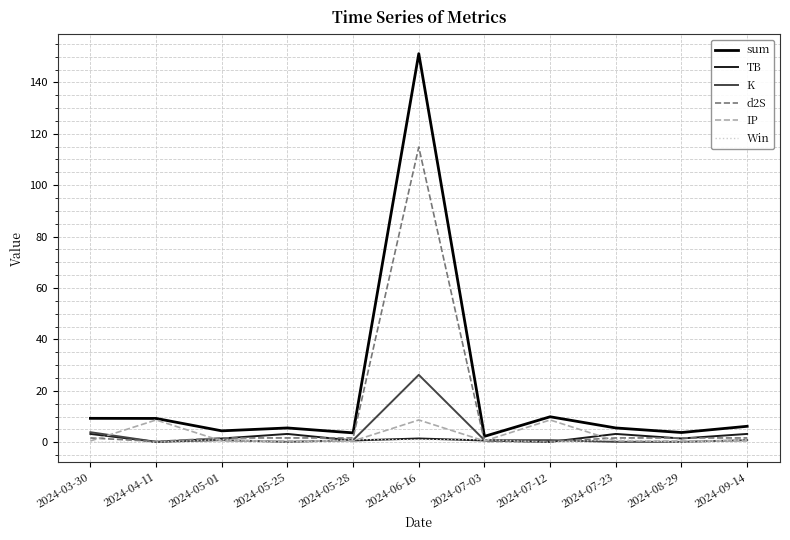

Which series has the widest spread of values?

sum